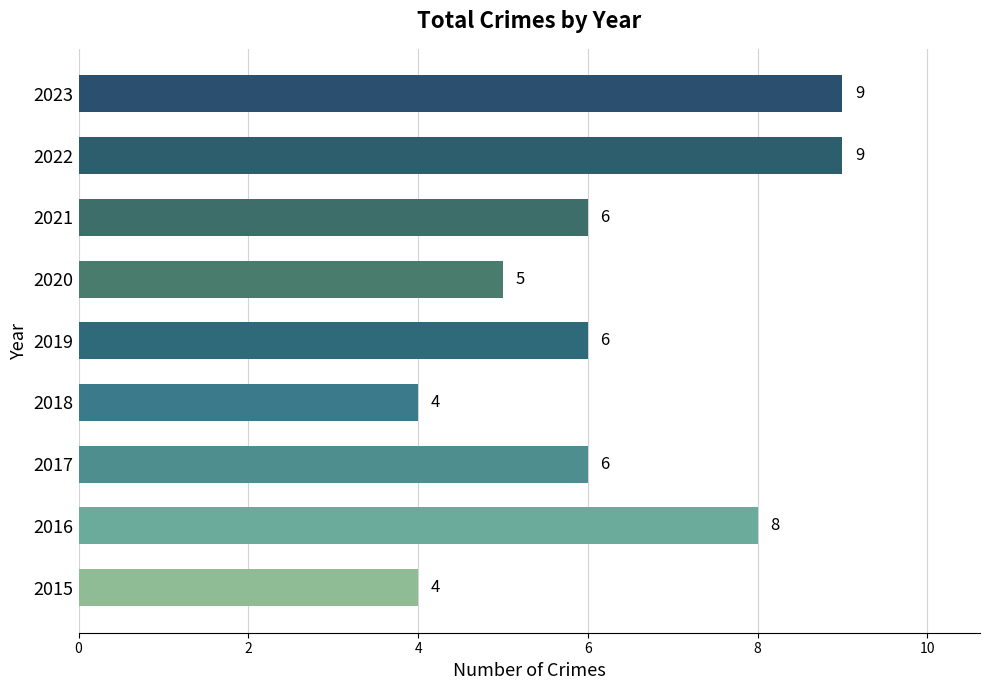

Reading top to bottom, list all the values displayed in this chart.

2023=9	2022=9	2021=6	2020=5	2019=6	2018=4	2017=6	2016=8	2015=4